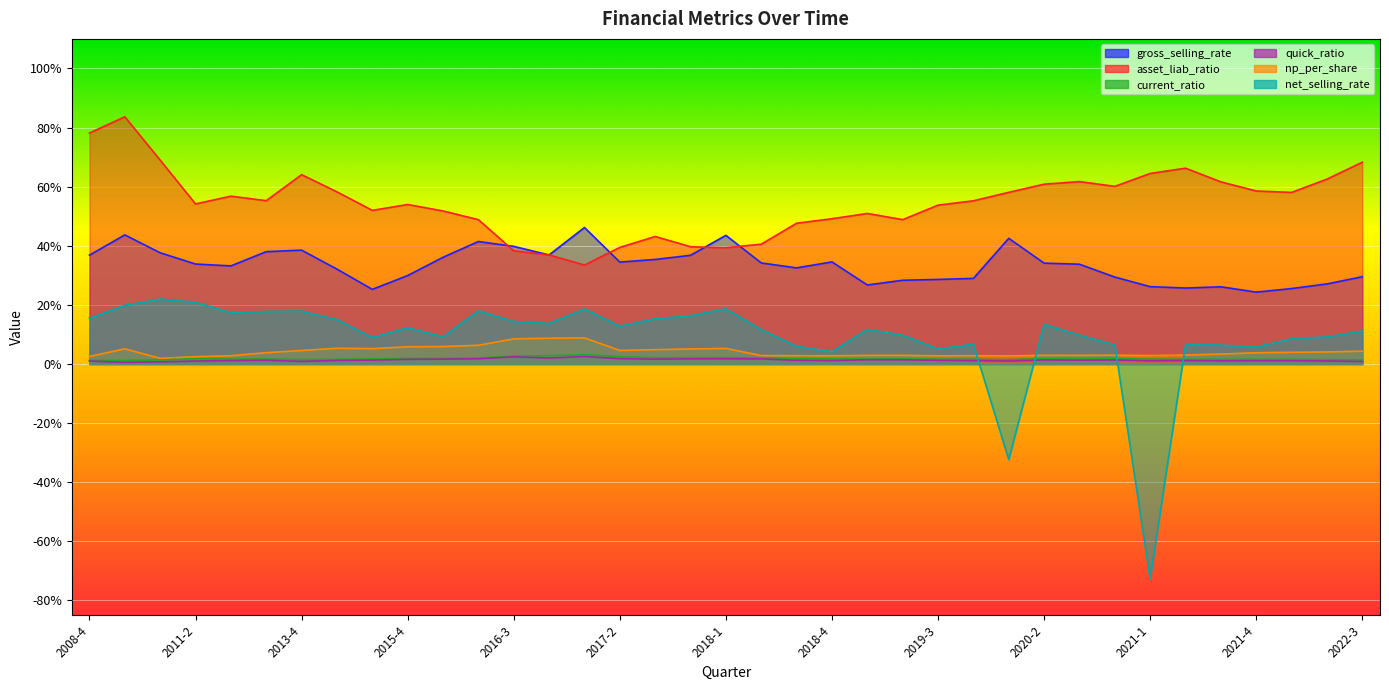

What is the lowest value of the gross_selling_rate series?

24.3